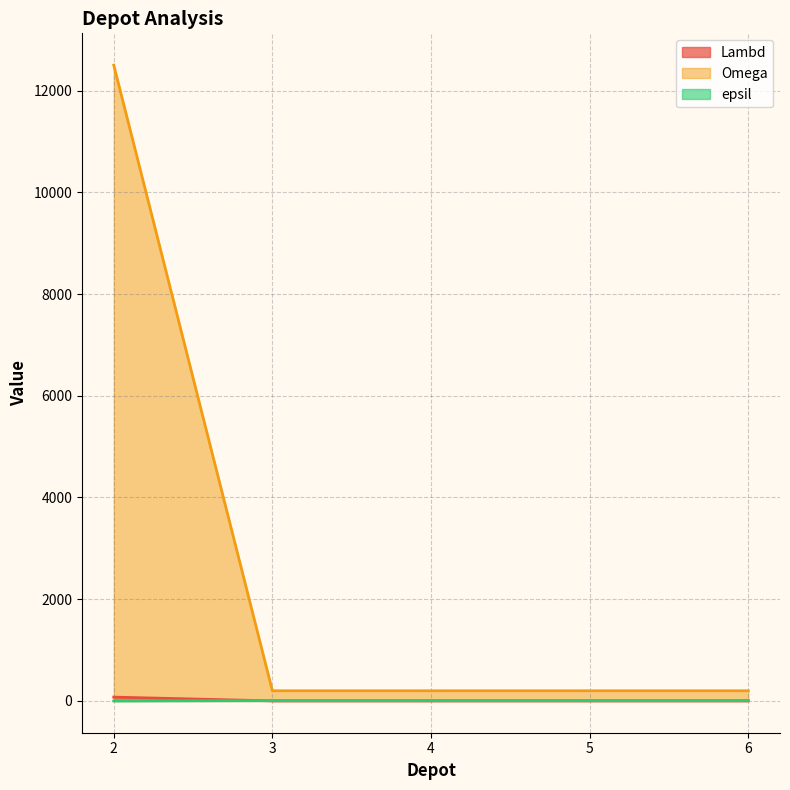

True or false: Lambd and Omega cross at least once.

False